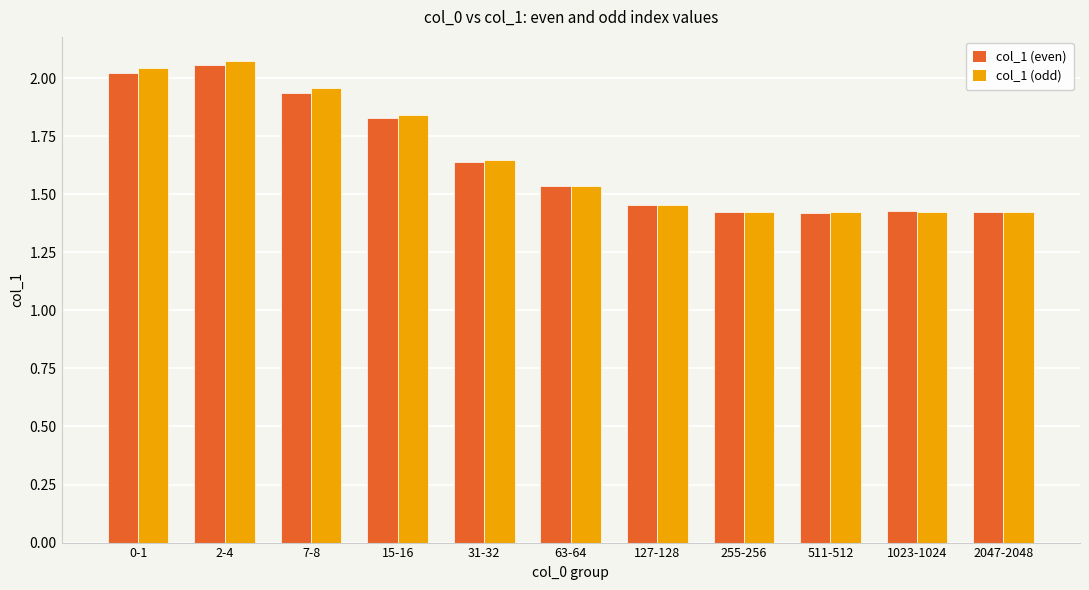

What are all the series names shown in the legend?

col_1 (even), col_1 (odd)